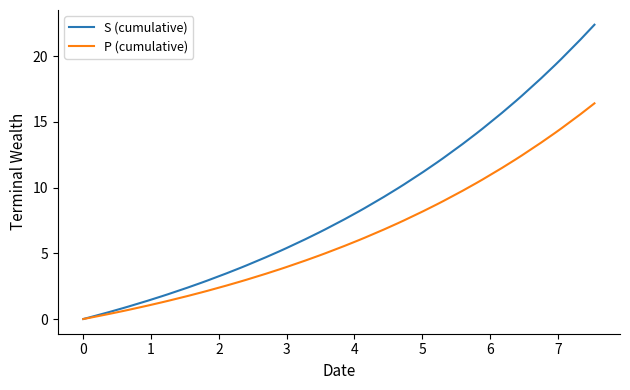

Rank the series by their maximum value, from lowest to highest.

P (cumulative), S (cumulative)